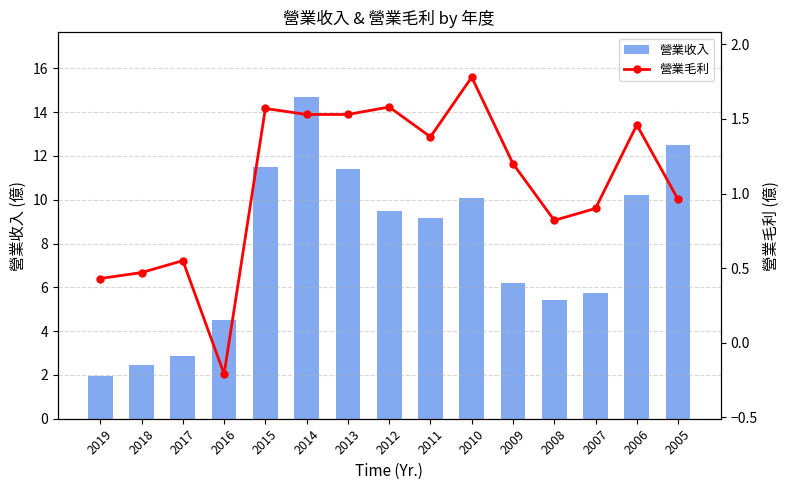

At which category is the sum across all series the highest?

2014